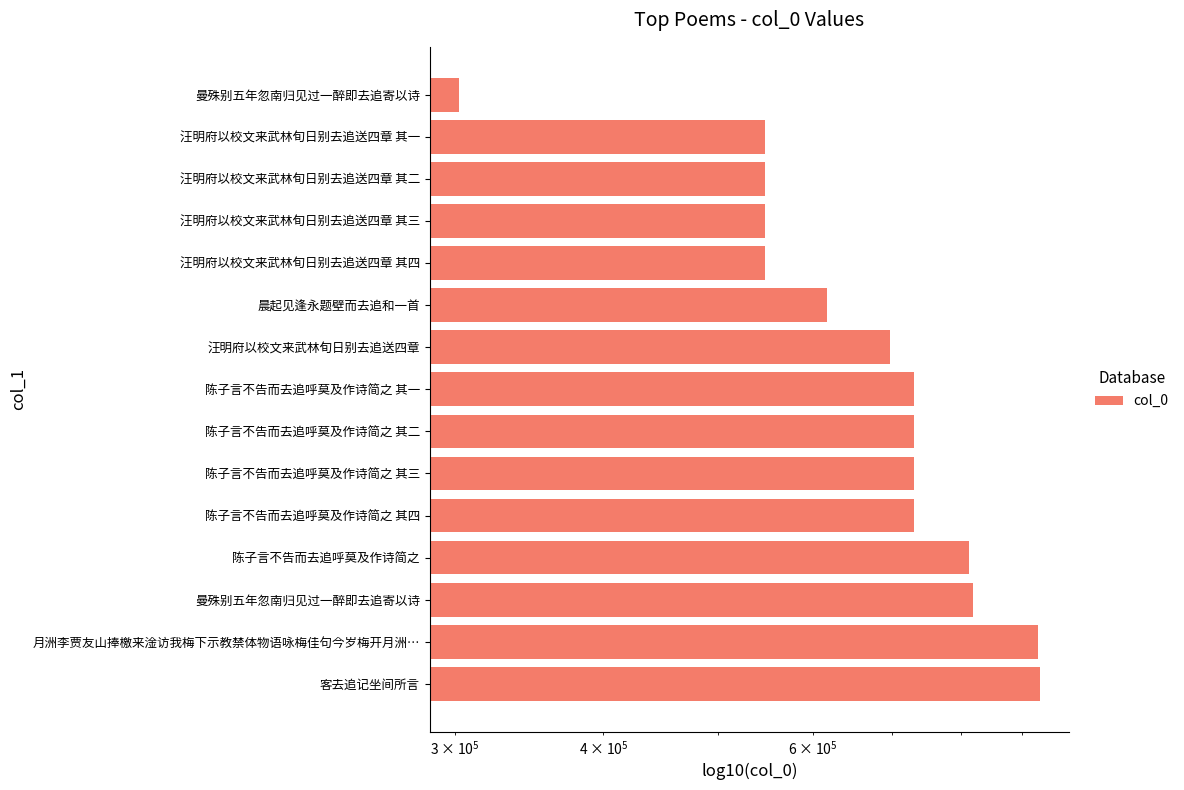

True or false: the data shows 546757 at 汪明府以校文来武林旬日别去追送四章 其一.

True